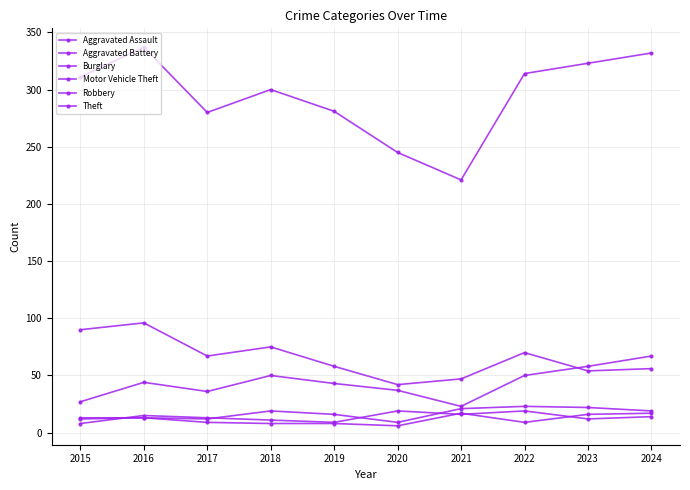

How many lines are shown in the chart?

6